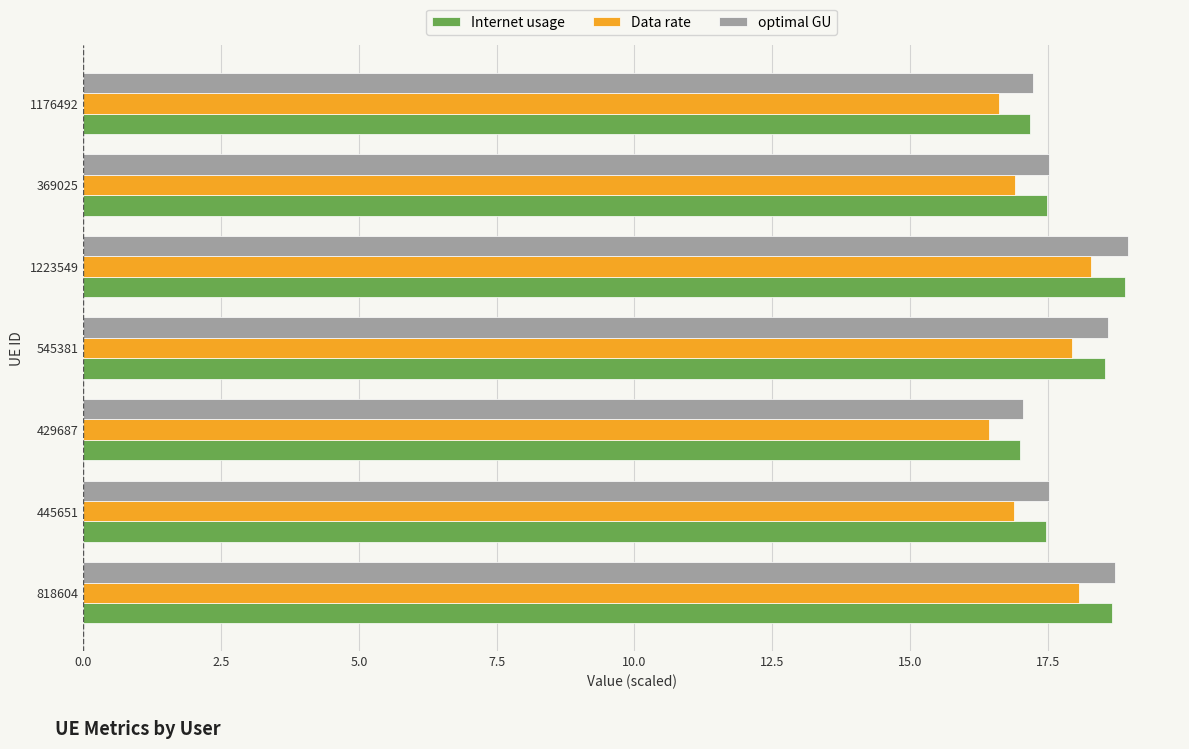

What is the lowest value of the optimal GU series?

17.0